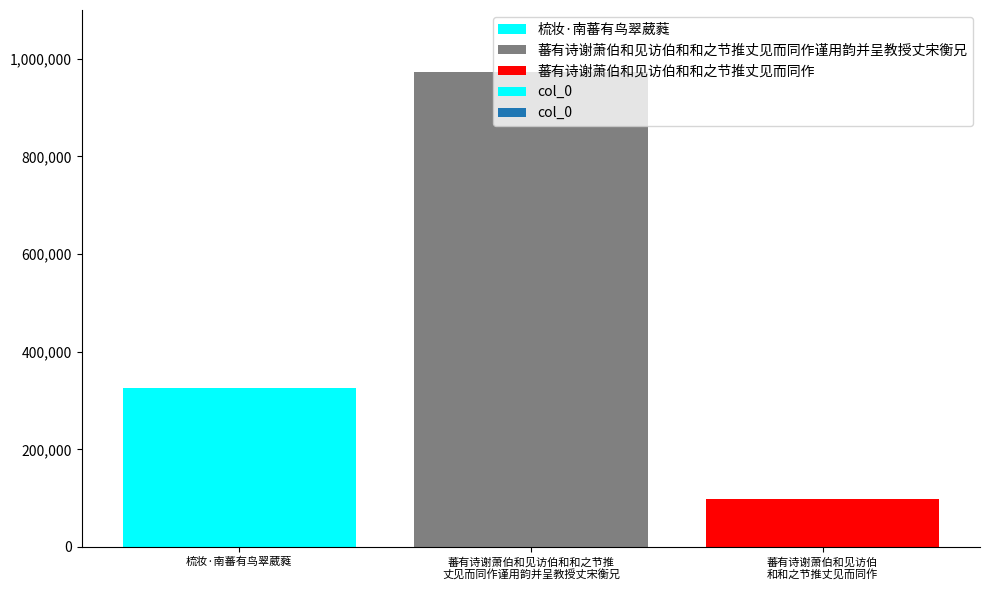

What is the difference between the values at 蕃有诗谢萧伯和见访伯和和之节推
丈见而同作谨用韵并呈教授丈宋衡兄 and 蕃有诗谢萧伯和见访伯
和和之节推丈见而同作?

876092